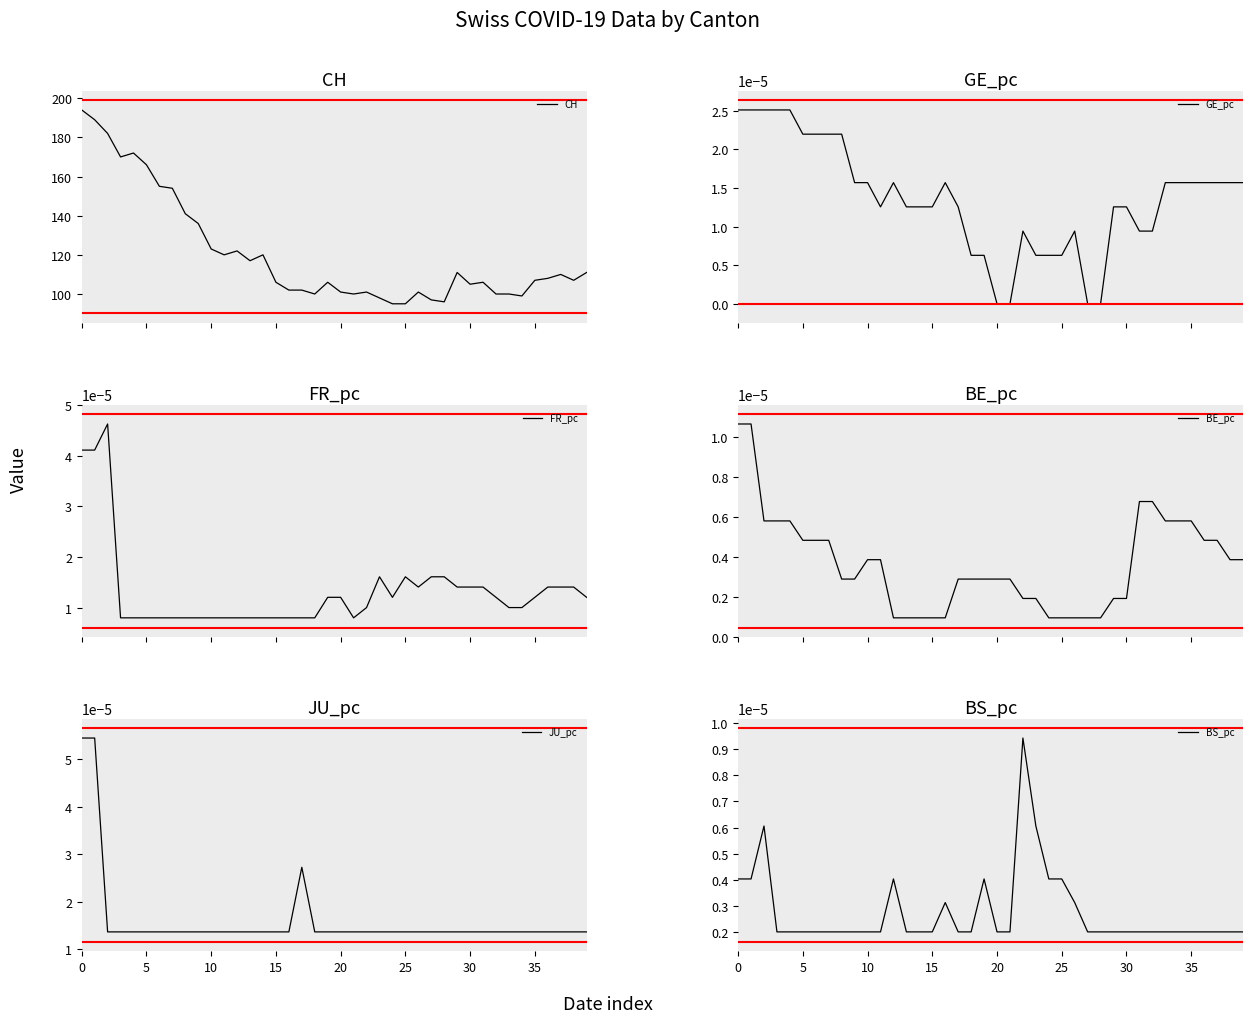

Rank the series by their maximum value, from highest to lowest.

CH, JU_pc, FR_pc, GE_pc, BE_pc, BS_pc